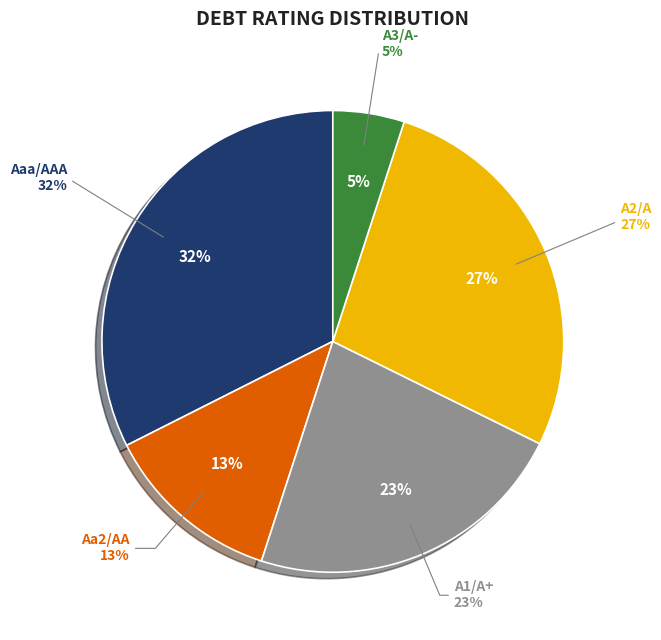

How many segments does this pie chart have?

5